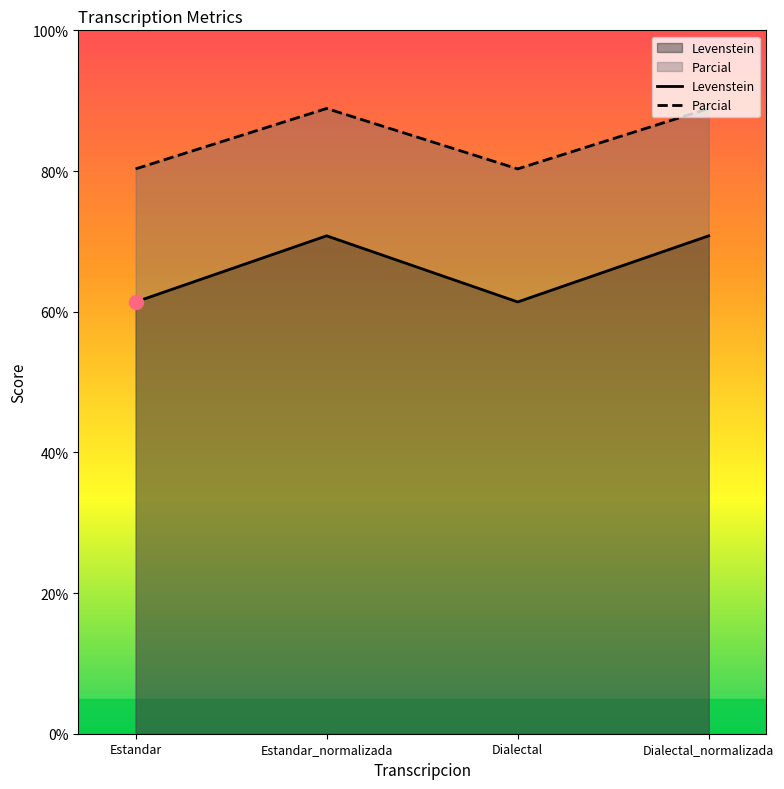

At which category does Levenstein reach its first local valley?

Dialectal